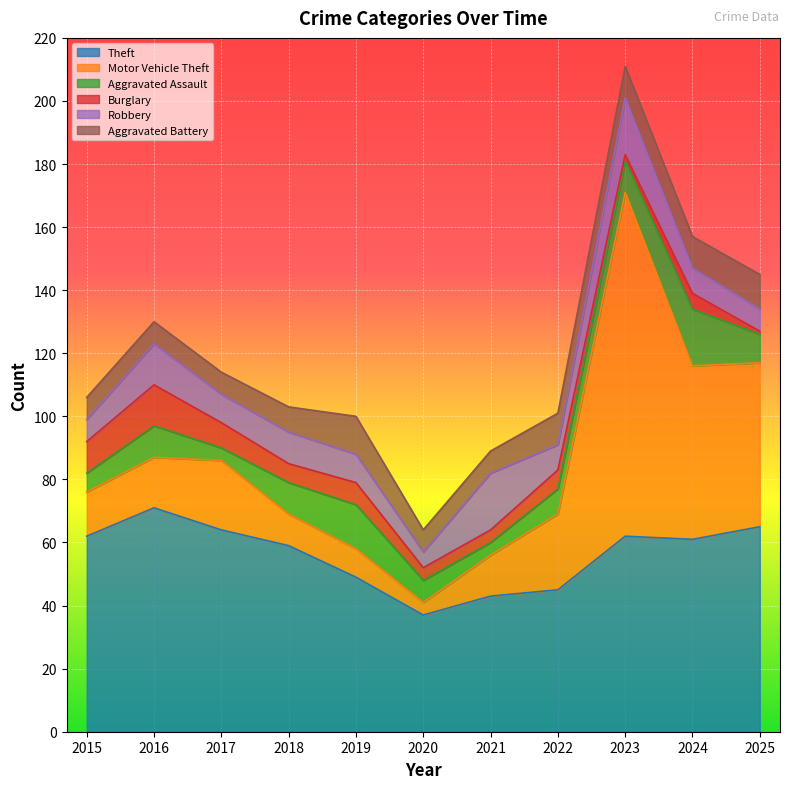

Is it true that Motor Vehicle Theft equals 48 at 2023?

False